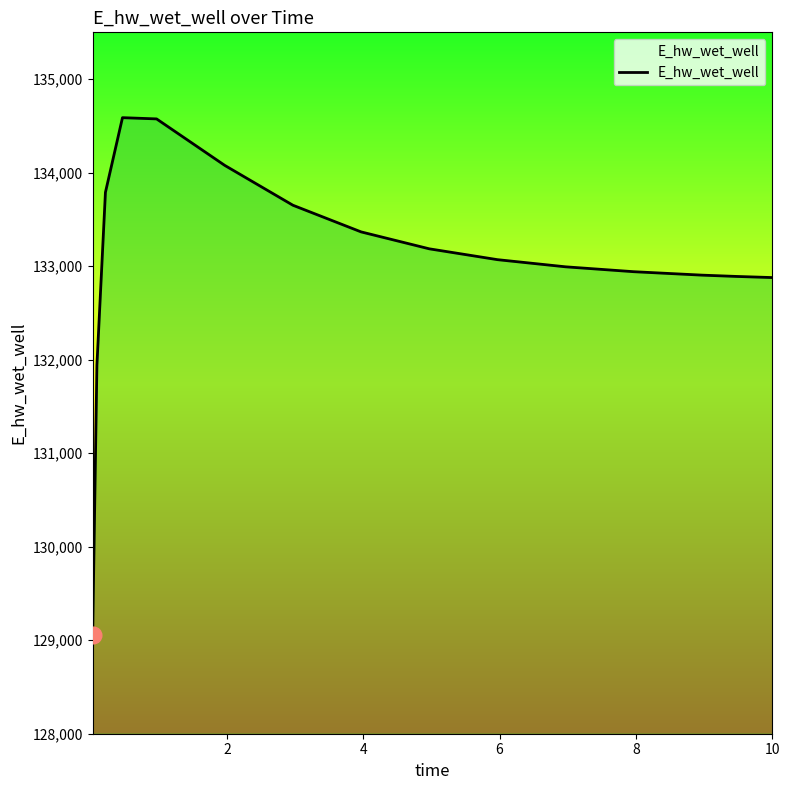

What is the difference between the maximum and minimum values?

5532.3